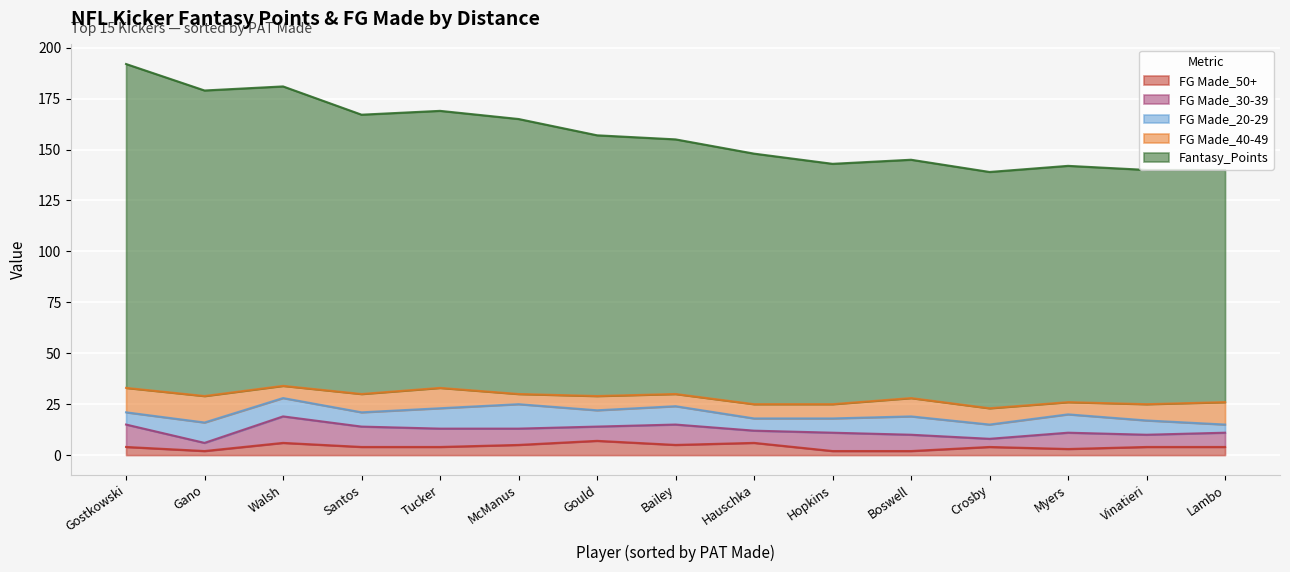

Reading left to right, transcribe all the data shown in this chart.

Fantasy_Points: 159.0	150.0	147.0	137.1	136.0	135.0	128.0	125.0	123.0	118.0	117.0	116.0	116.0	115.0	114.0
FG Made_40-49: 12.0	13.0	6.0	9.0	10.0	5.0	7.0	6.0	7.0	7.0	9.0	8.0	6.0	8.0	11.0
FG Made_20-29: 6.0	10.0	9.0	7.0	10.0	12.0	8.0	9.0	6.0	7.0	9.0	7.0	9.0	7.0	4.0
FG Made_30-39: 11.0	4.0	13.0	10.0	9.0	8.0	7.0	10.0	6.0	9.0	8.0	4.0	8.0	6.0	7.0
FG Made_50+: 4.0	2.0	6.0	4.0	4.0	5.0	7.0	5.0	6.0	2.0	2.0	4.0	3.0	4.0	4.0